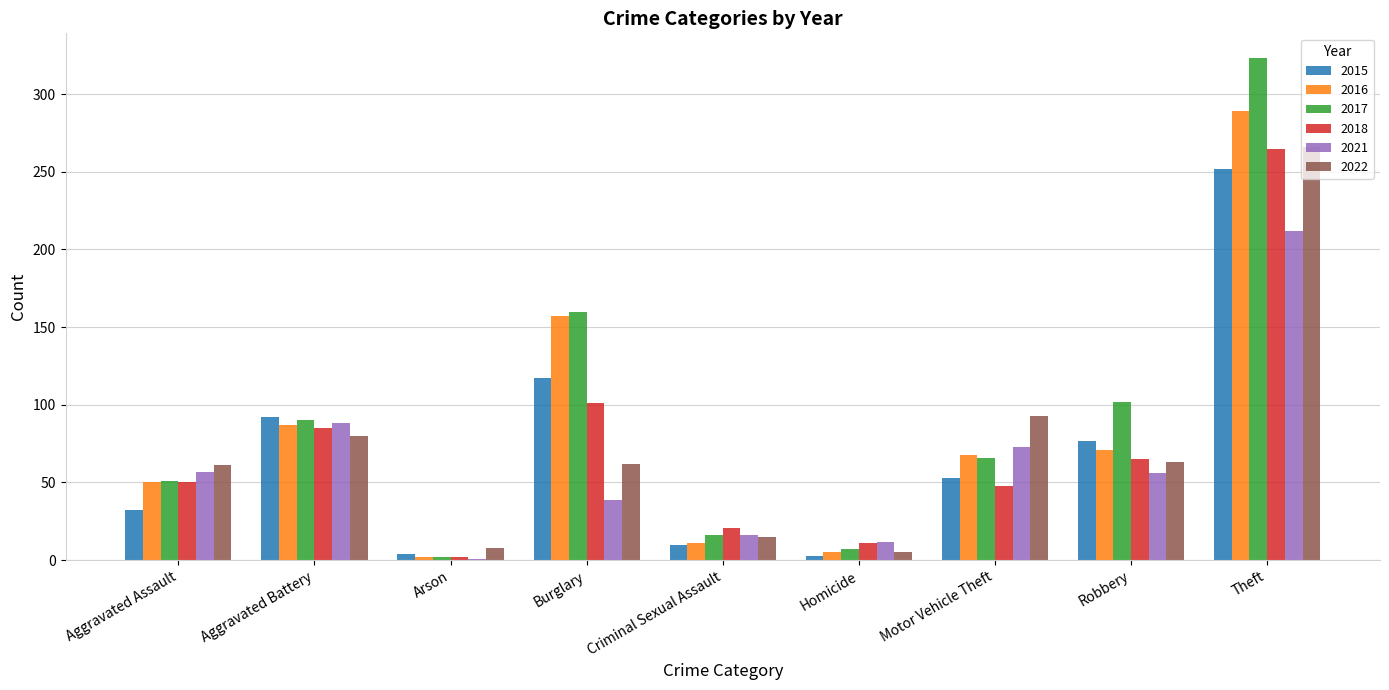

What is the sum of the 2022 values at Arson and Homicide?

13